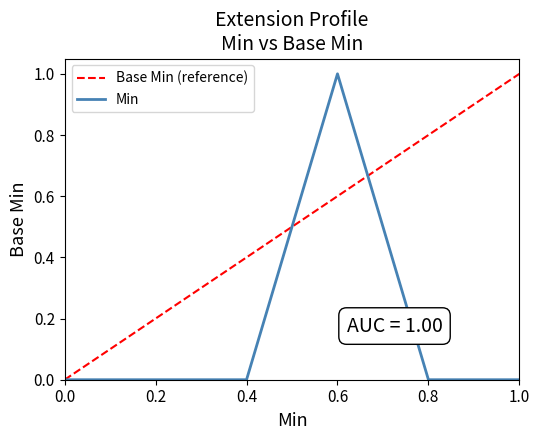

The value of Min at 0.2 is 0. True or false?

True